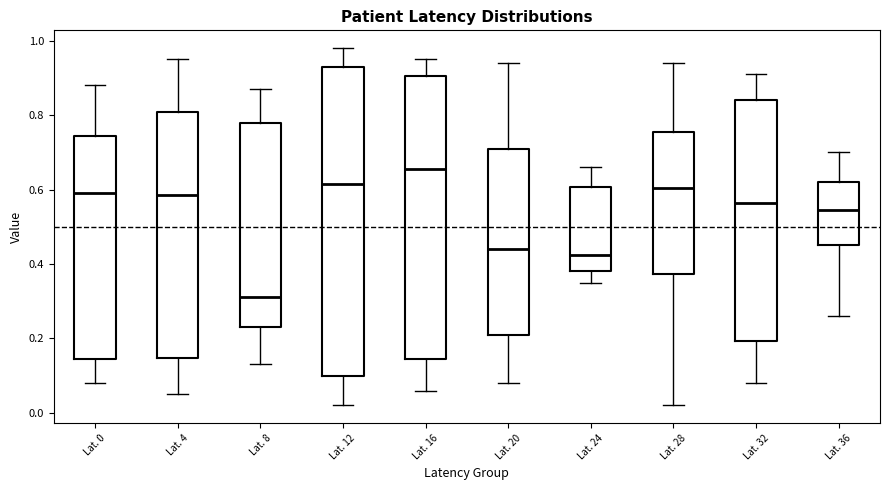

Comparing the boxes themselves (not the whiskers), which one is the tallest?

Lat. 12